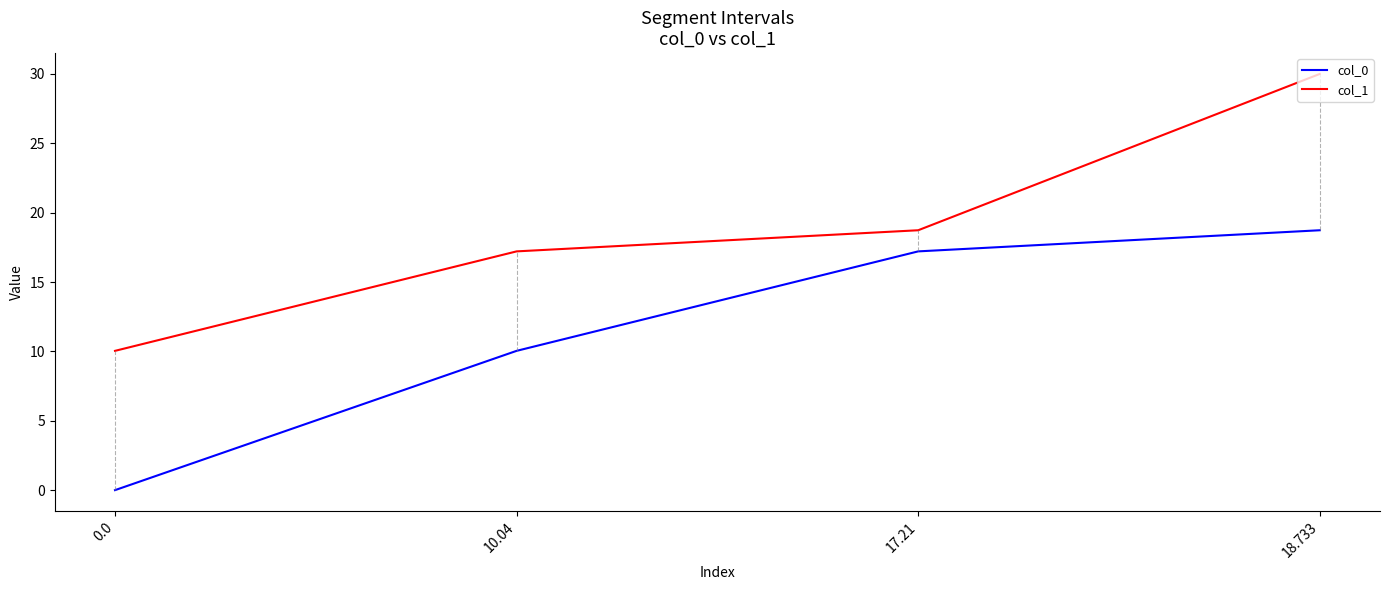

Where does the col_1 series first go above 18?

17.21